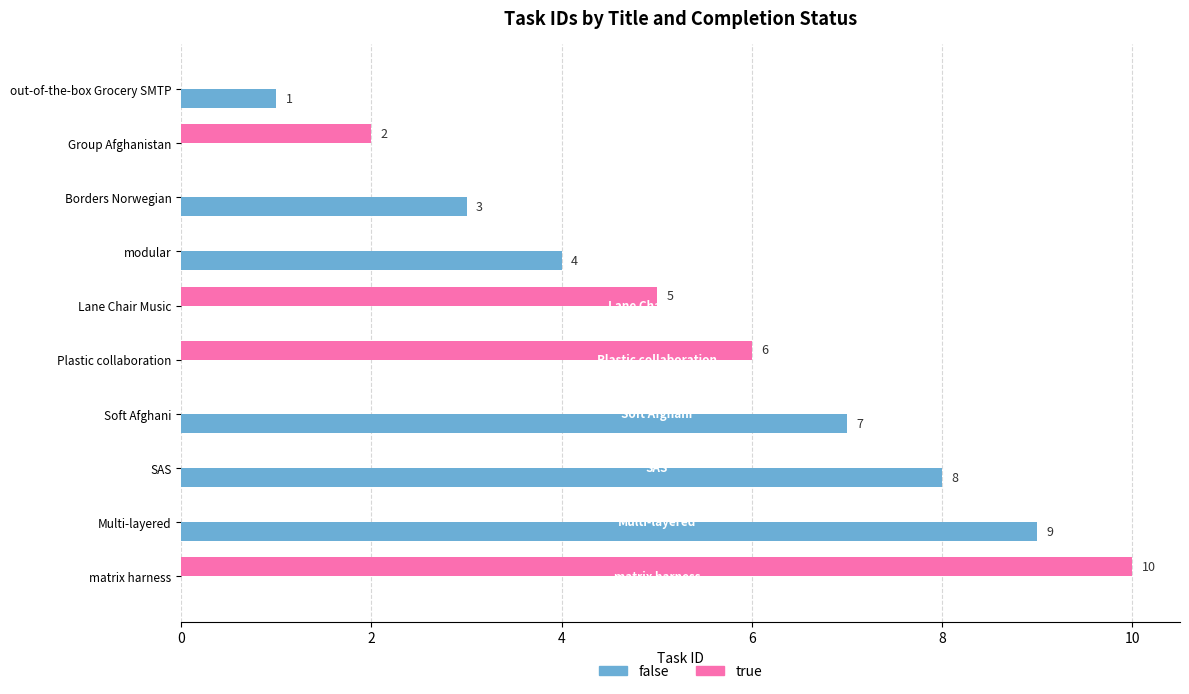

What is the average value of the false series?

3